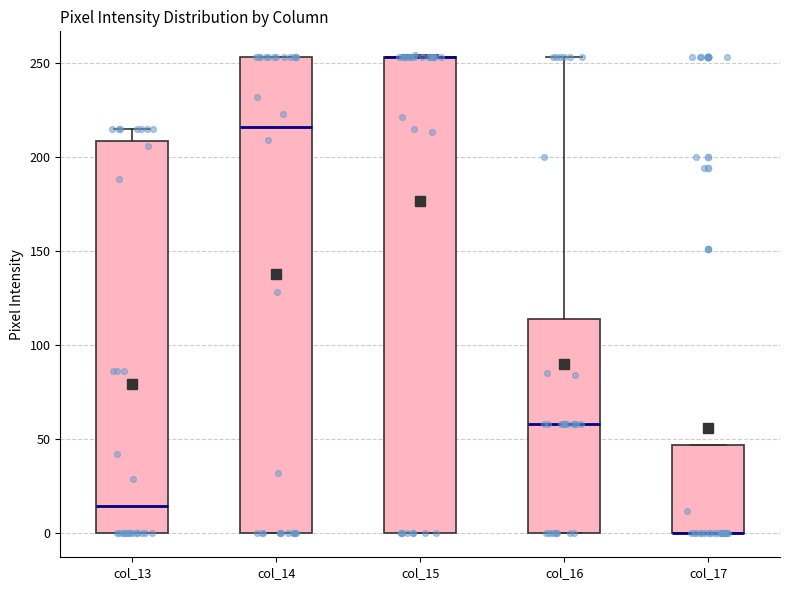

Reading left to right, transcribe this box plot: for each box, give where its median line is, the range the box spans, and where its two whiskers end, as read against the y-axis. The values are not printed on the chart, so give them approximately, as read against the axis.

col_13: median 15, box 0 to 210, whiskers 0 to 215
col_14: median 215, box 0 to 255, whiskers 0 to 255
col_15: median 255 (drawn on the box's upper edge), box 0 to 255, whiskers 0 to 255
col_16: median 60, box 0 to 115, whiskers 0 to 255
col_17: median 0 (drawn on the box's lower edge), box 0 to 45, whiskers 0 to 45